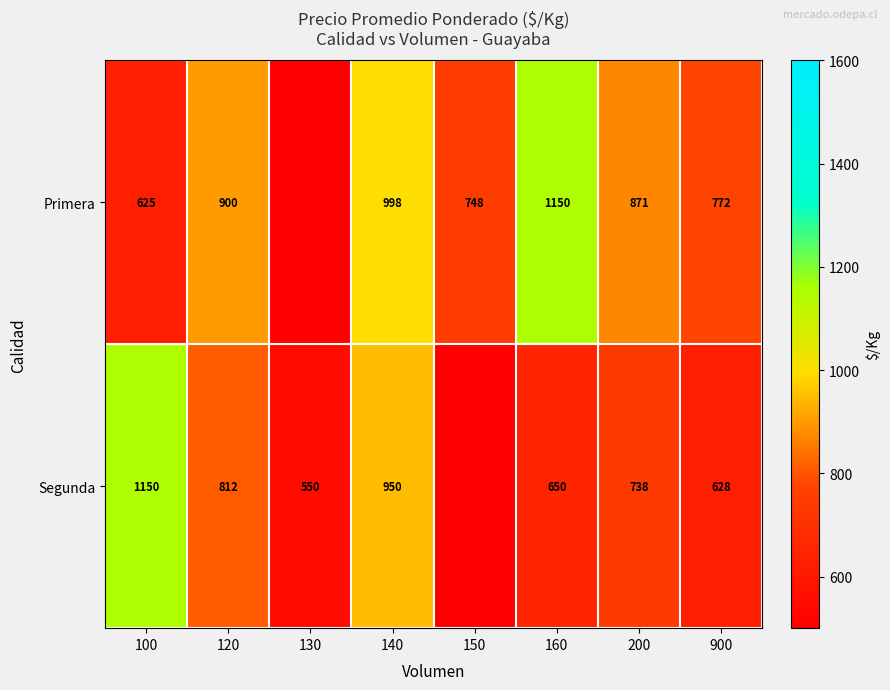

Is it true that Primera equals 283.8 at 140?

False